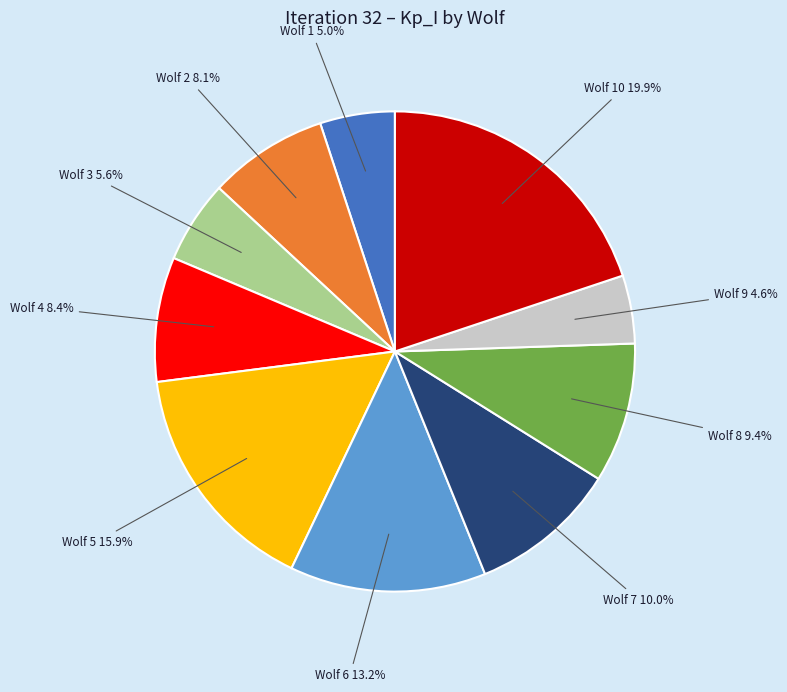

Does any single category account for the majority?

No